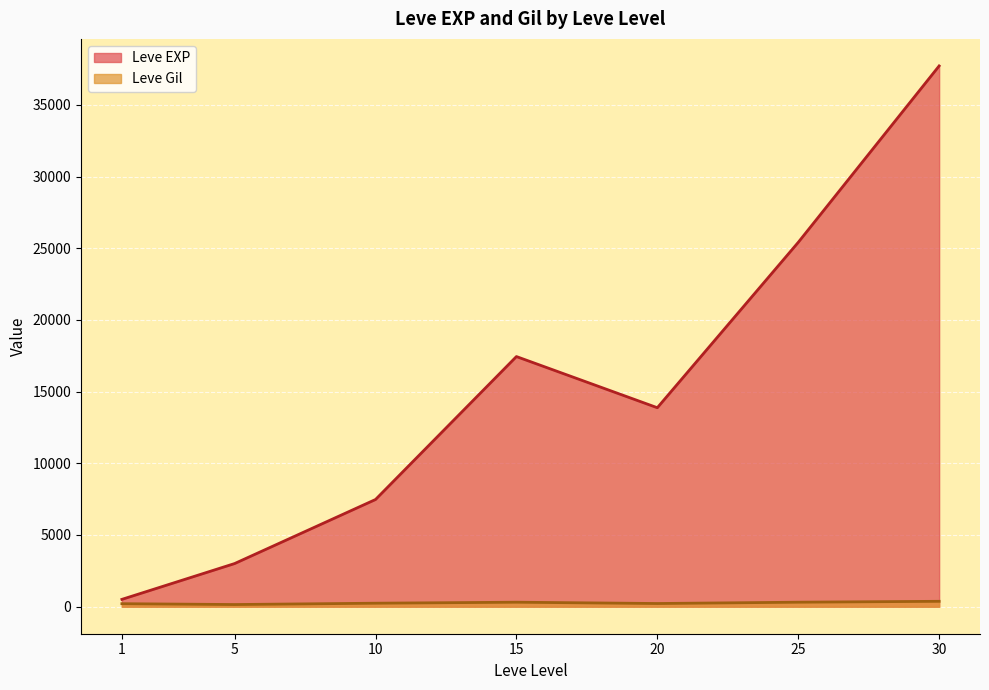

Where is the first local maximum for Leve Gil?

1